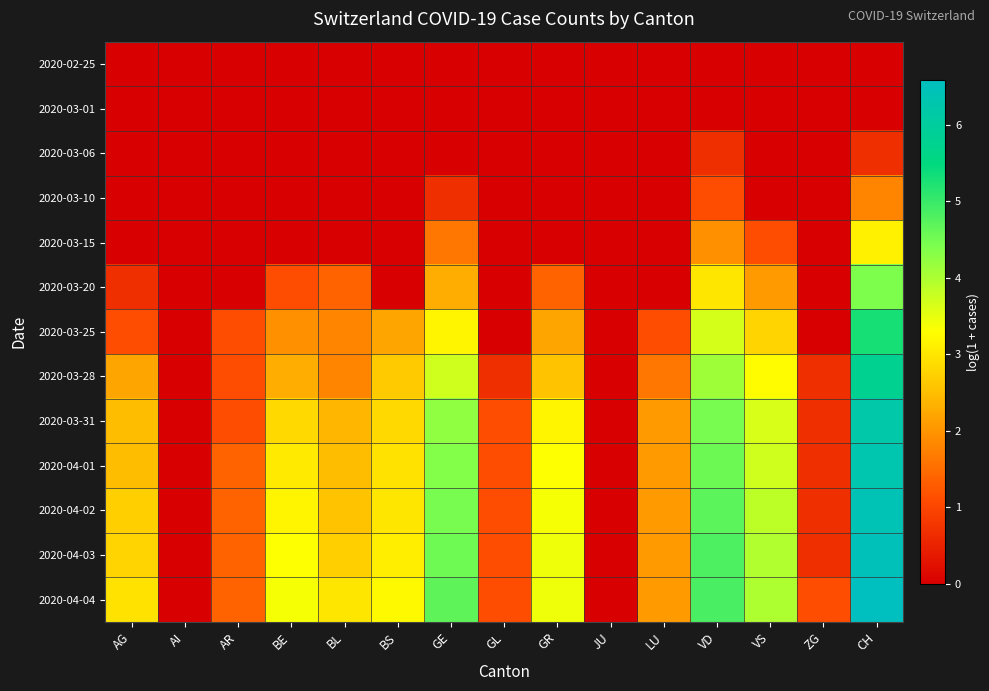

Which series has the largest total across all categories?

2020-04-04